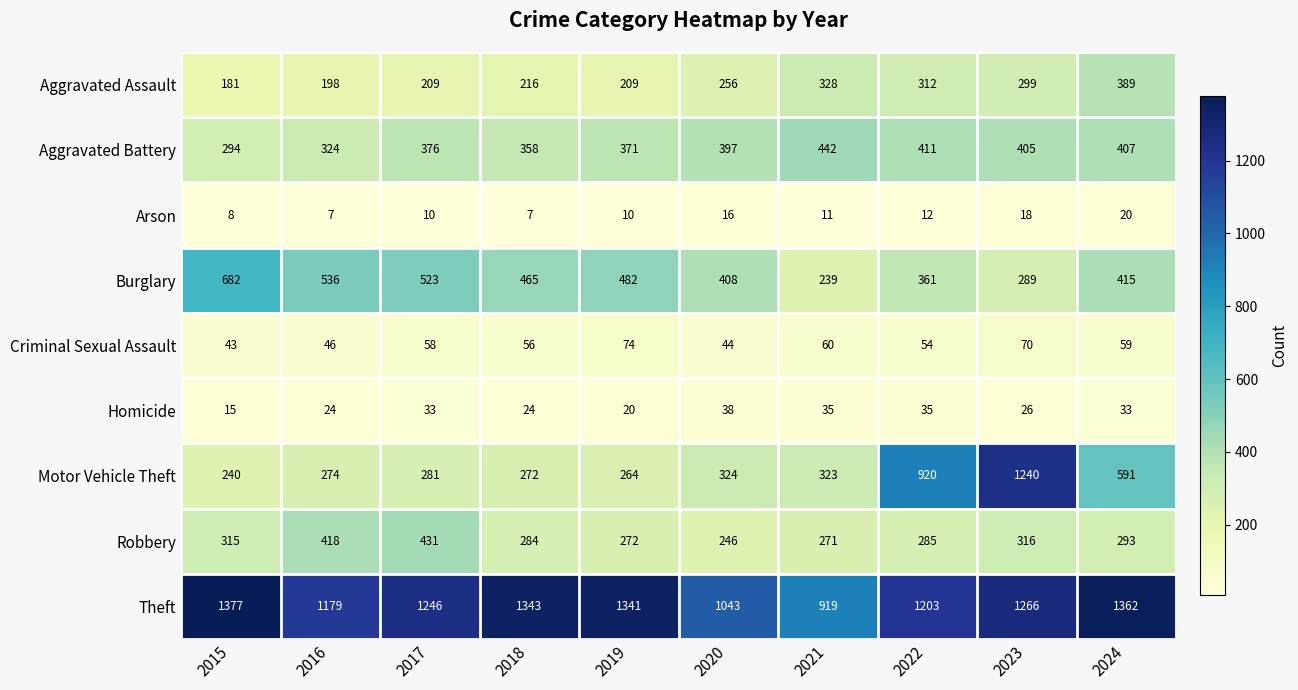

Rank the series at 2017 from highest to lowest value.

Theft, Burglary, Robbery, Aggravated Battery, Motor Vehicle Theft, Aggravated Assault, Criminal Sexual Assault, Homicide, Arson